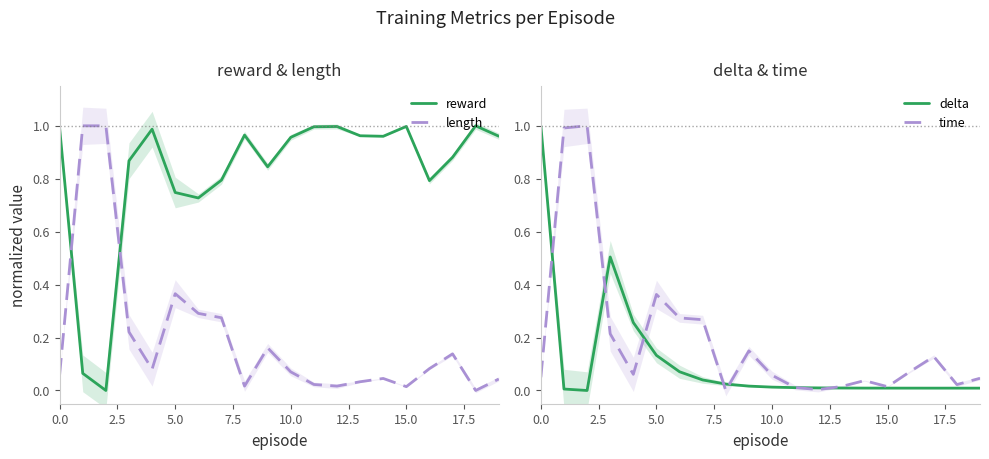

Which series ends up on top after the final intersection of length and reward?

reward